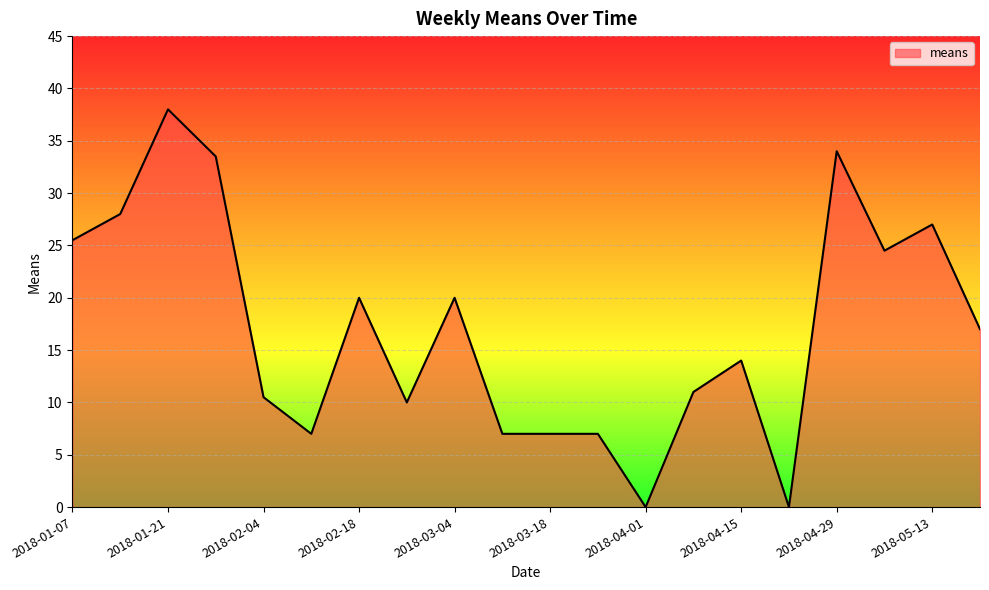

Reading left to right, list all the values displayed in this chart.

25.5	28.0	38.0	33.5	10.5	7.0	20.0	10.0	20.0	7.0	7.0	7.0	0.0	11.0	14.0	0.0	34.0	24.5	27.0	17.0